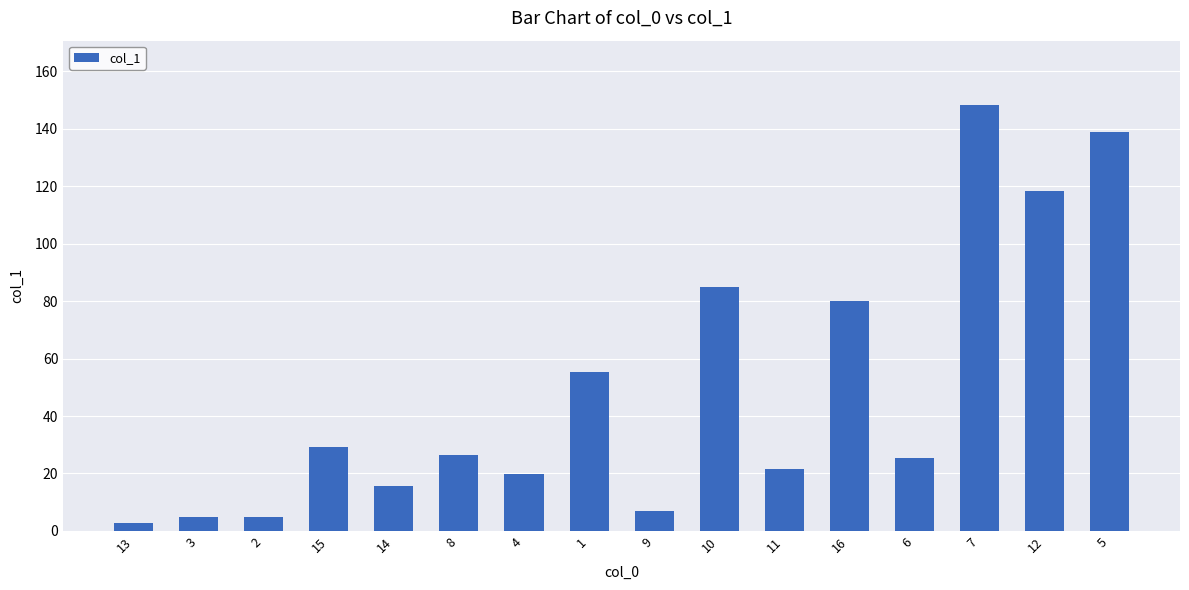

Which category has the lowest value across all series?

13